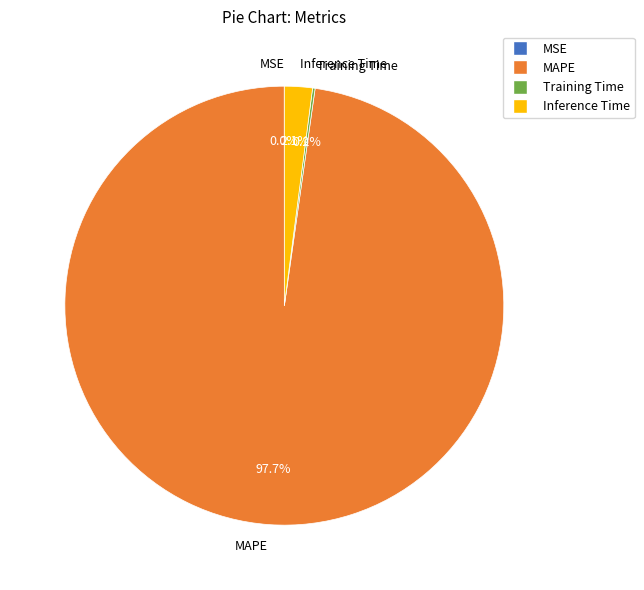

Which slice is the largest?

MAPE